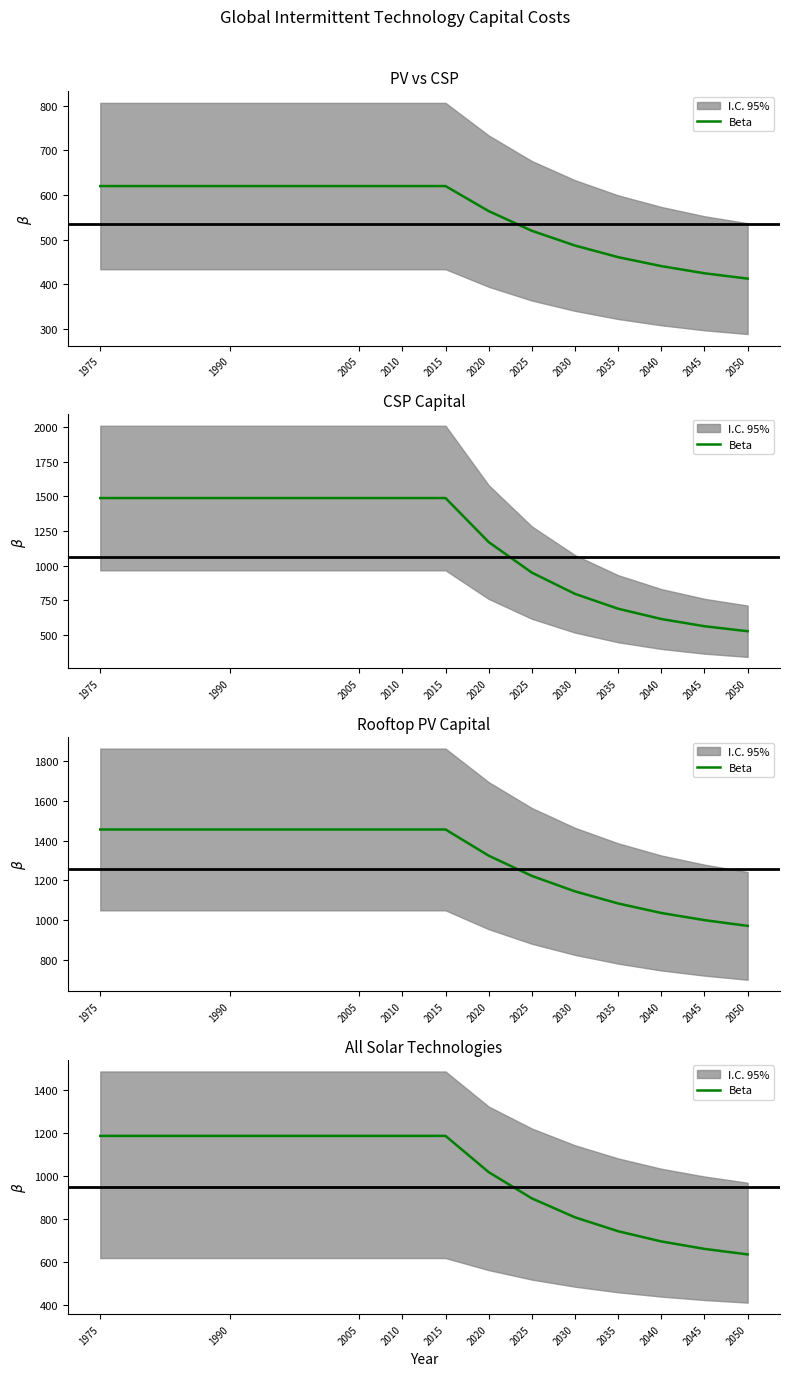

What is the ratio of the value at 2010 to the value at 2005?

1.0